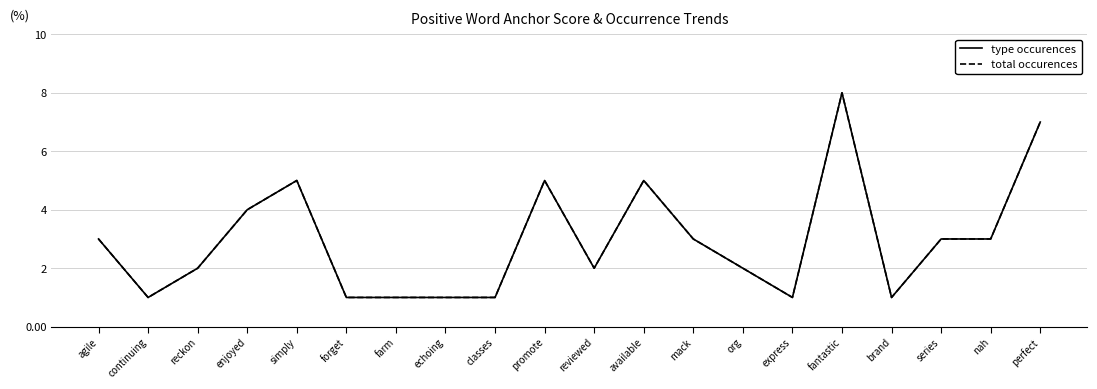

What is the highest value of the type occurences series?

8